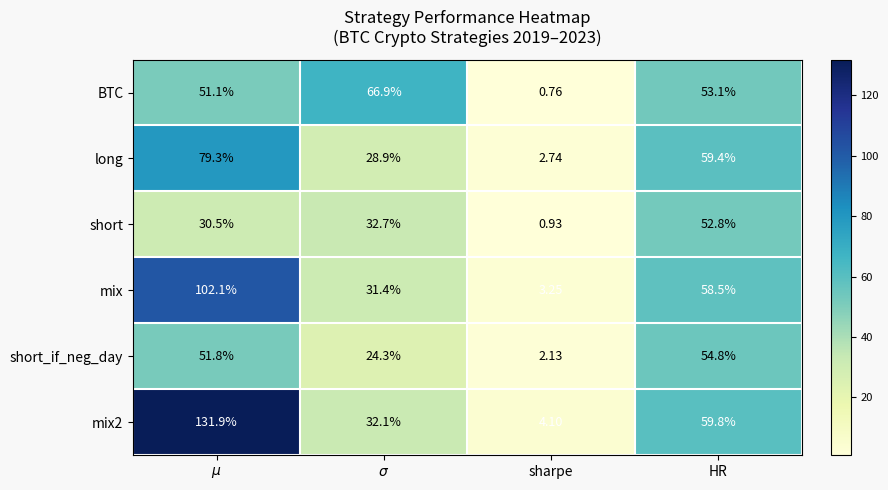

Between sharpe and HR, which series saw the biggest shift?

long